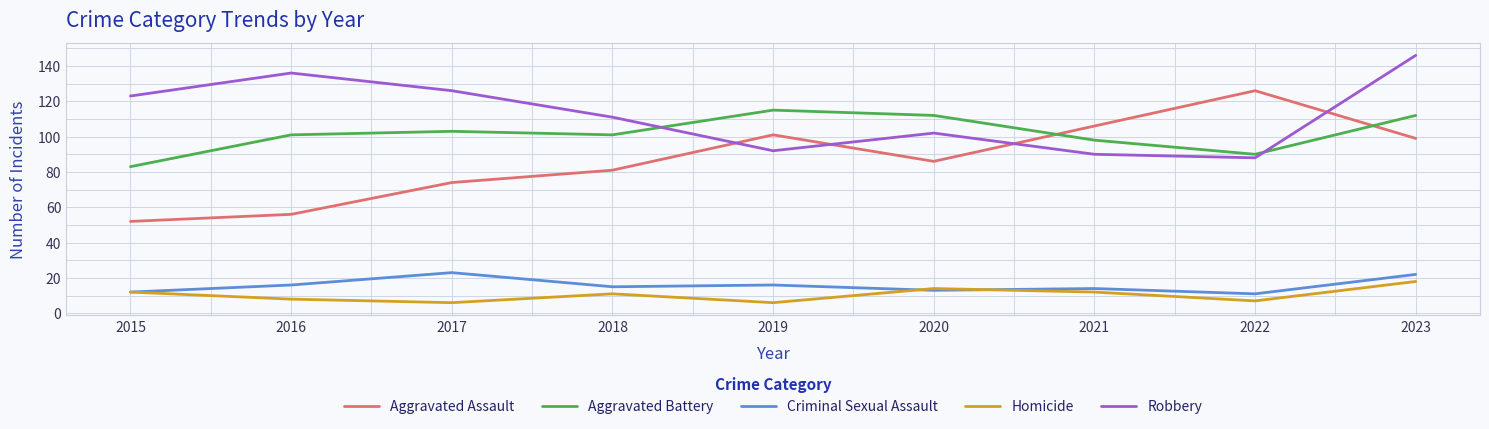

Reading left to right, transcribe all the data shown in this chart.

Aggravated Assault: 52	56	74	81	101	86	106	126	99
Aggravated Battery: 83	101	103	101	115	112	98	90	112
Criminal Sexual Assault: 12	16	23	15	16	13	14	11	22
Homicide: 12	8	6	11	6	14	12	7	18
Robbery: 123	136	126	111	92	102	90	88	146